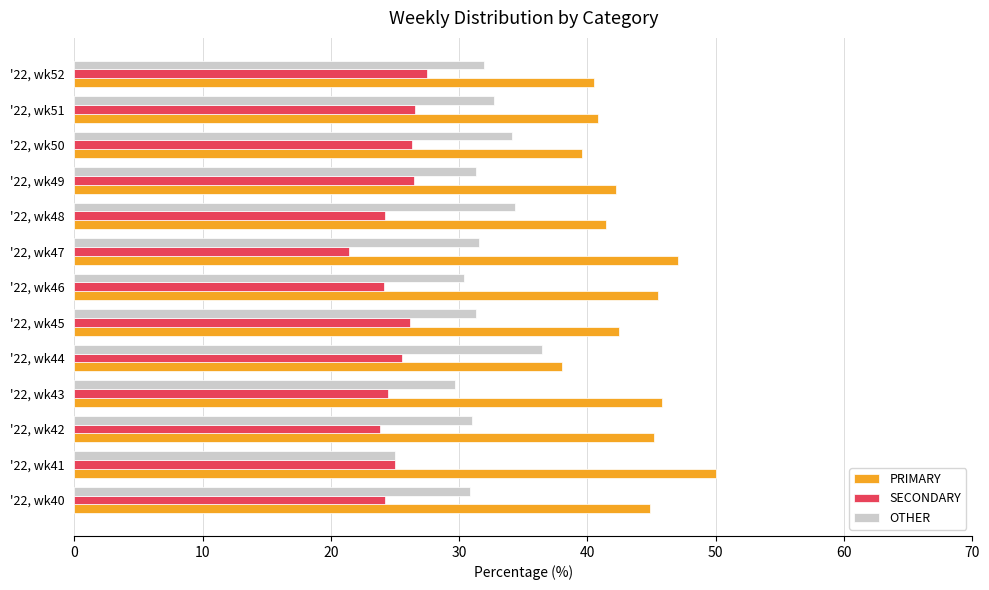

The value of SECONDARY at '22, wk42 is 40.3. True or false?

False